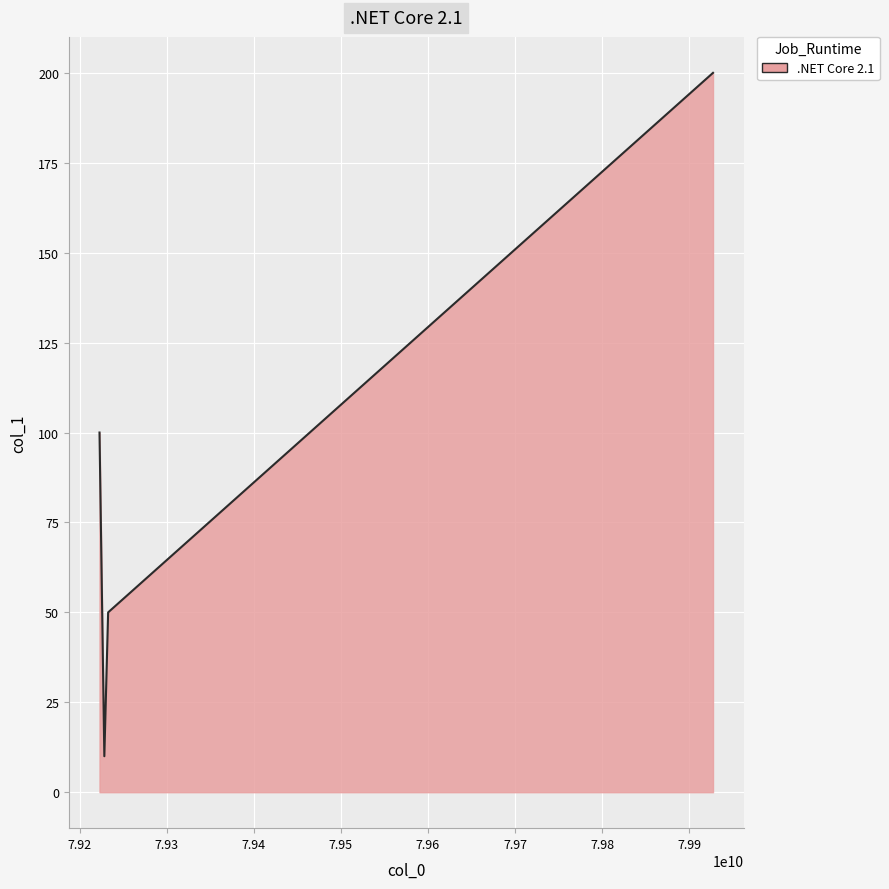

What is the minimum value shown in the chart?

10